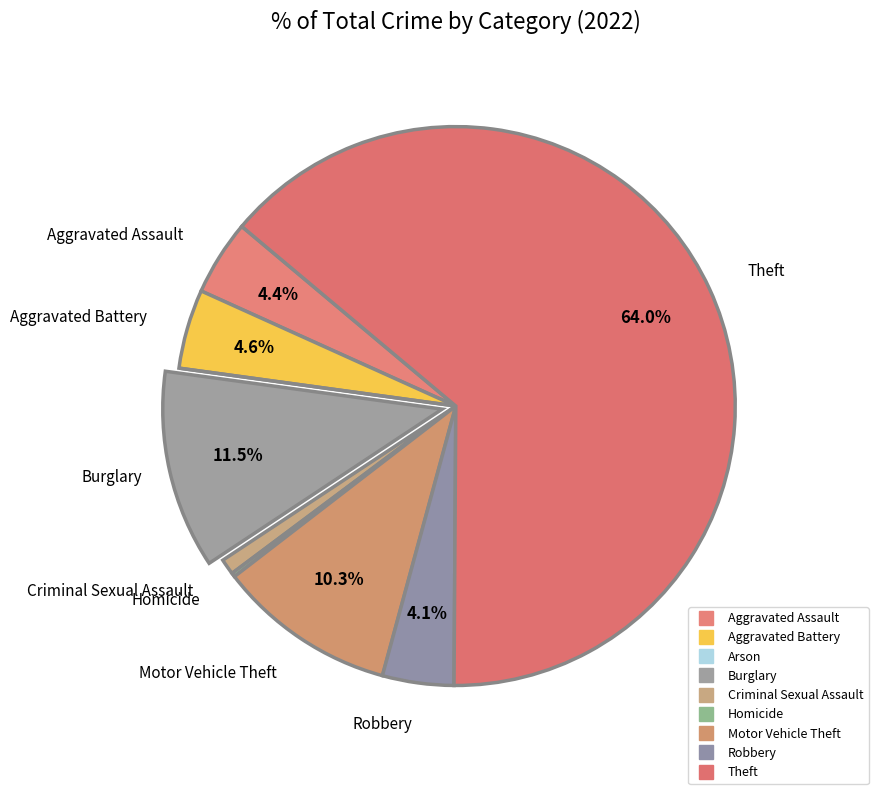

What percentage is NOT represented by Robbery?

95.9%